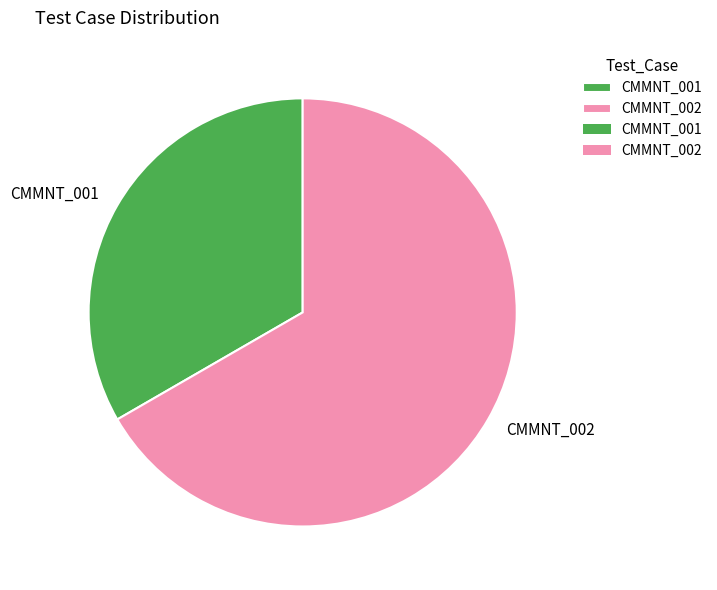

The CMMNT_002 slice represents 67% of the pie. True or false?

True